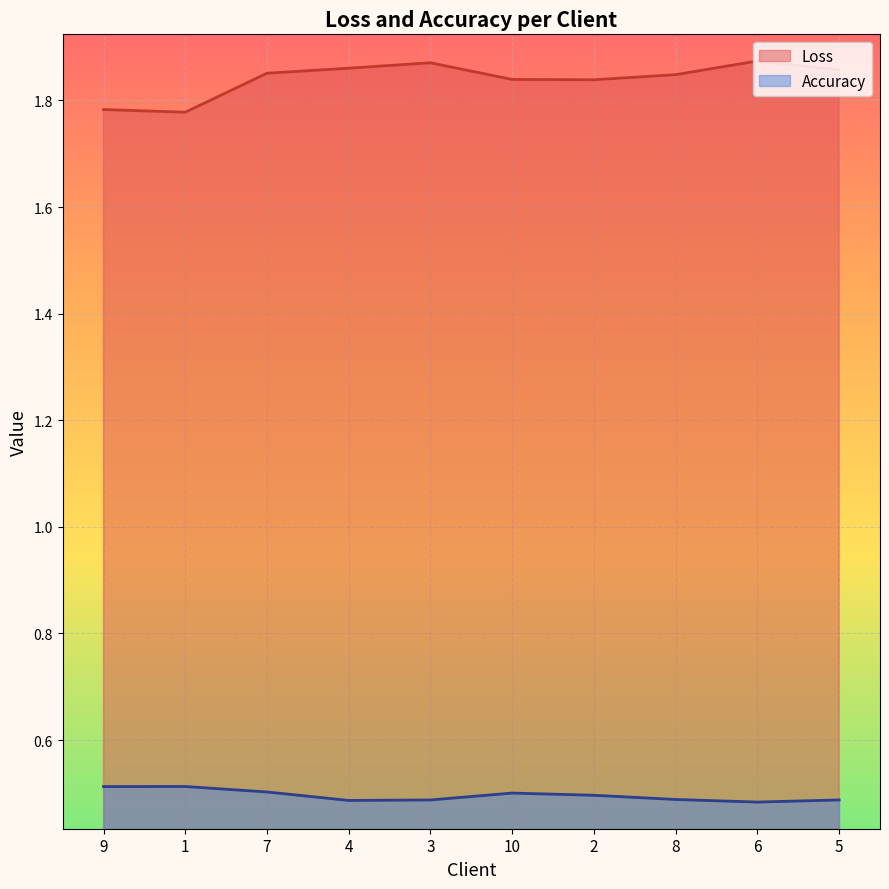

What is the label of the 7th point from the right?

4